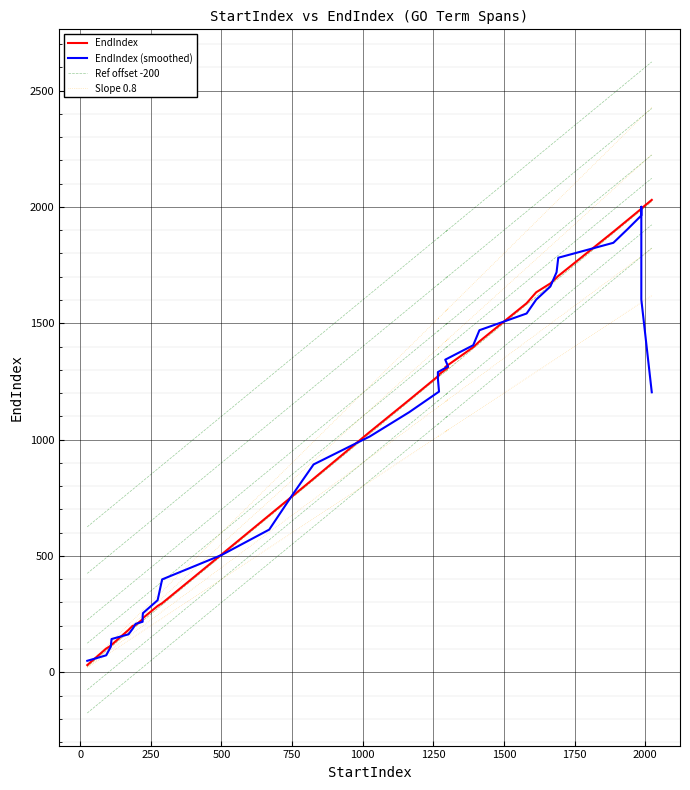

True or false: Slope 0.8 and Ref offset -200 intersect in this chart.

True